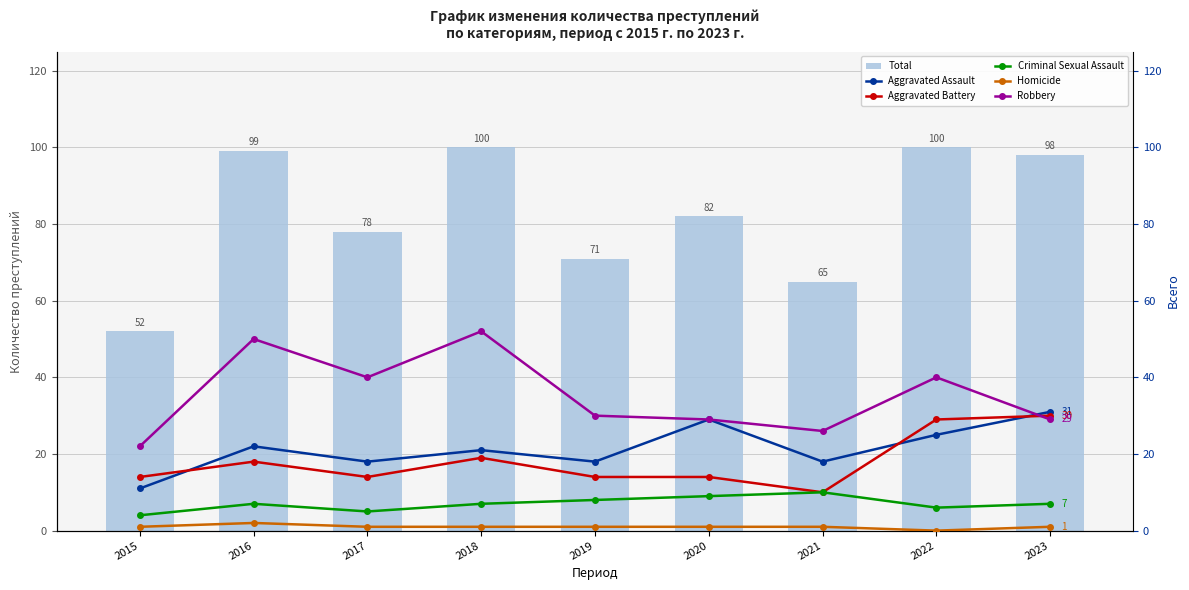

How many data points in Total are less than 82?

4